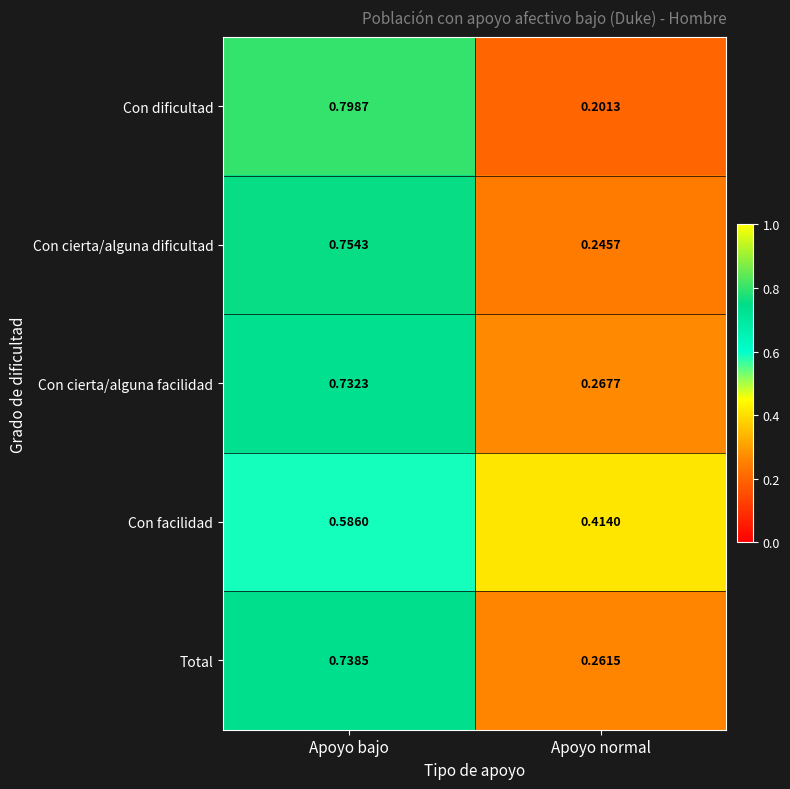

Where is Con facilidad nearest to the value 0?

Apoyo normal